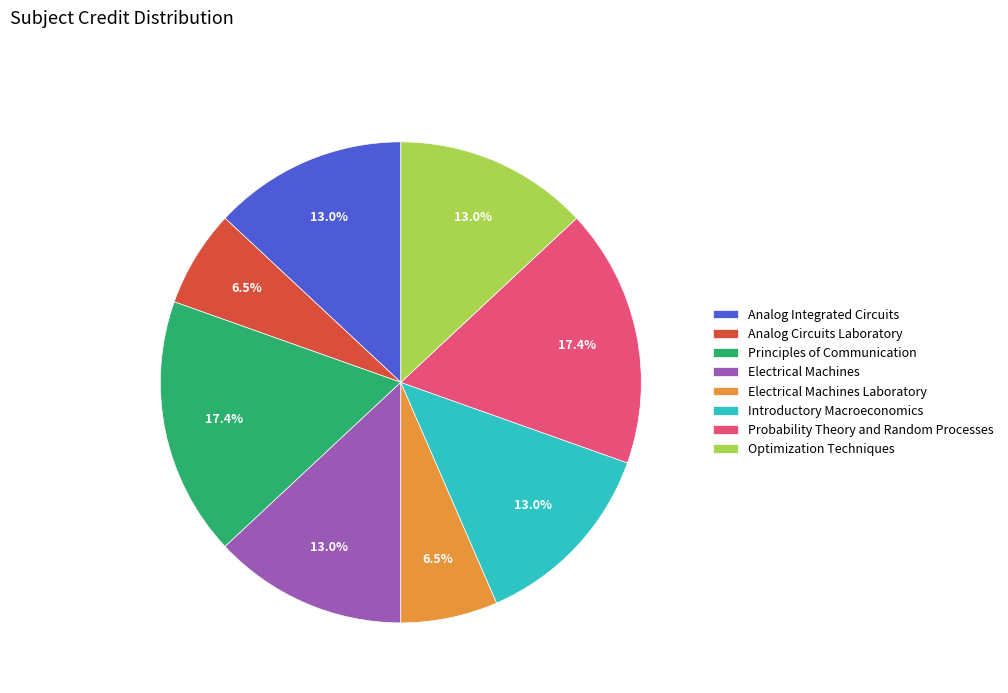

Is the sum of Probability Theory and Random Processes and Electrical Machines greater than half?

No